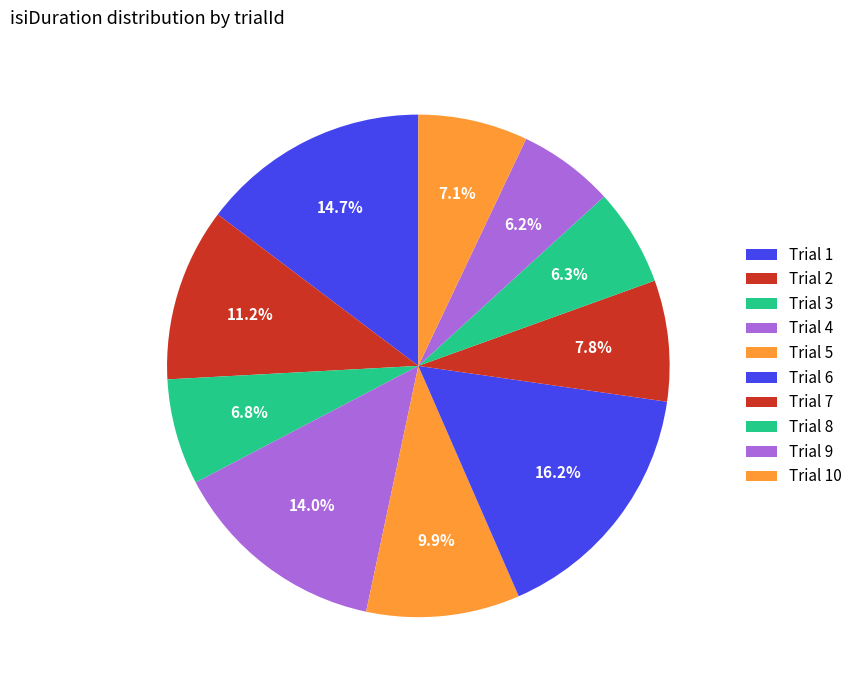

How many slices are in this pie chart?

10